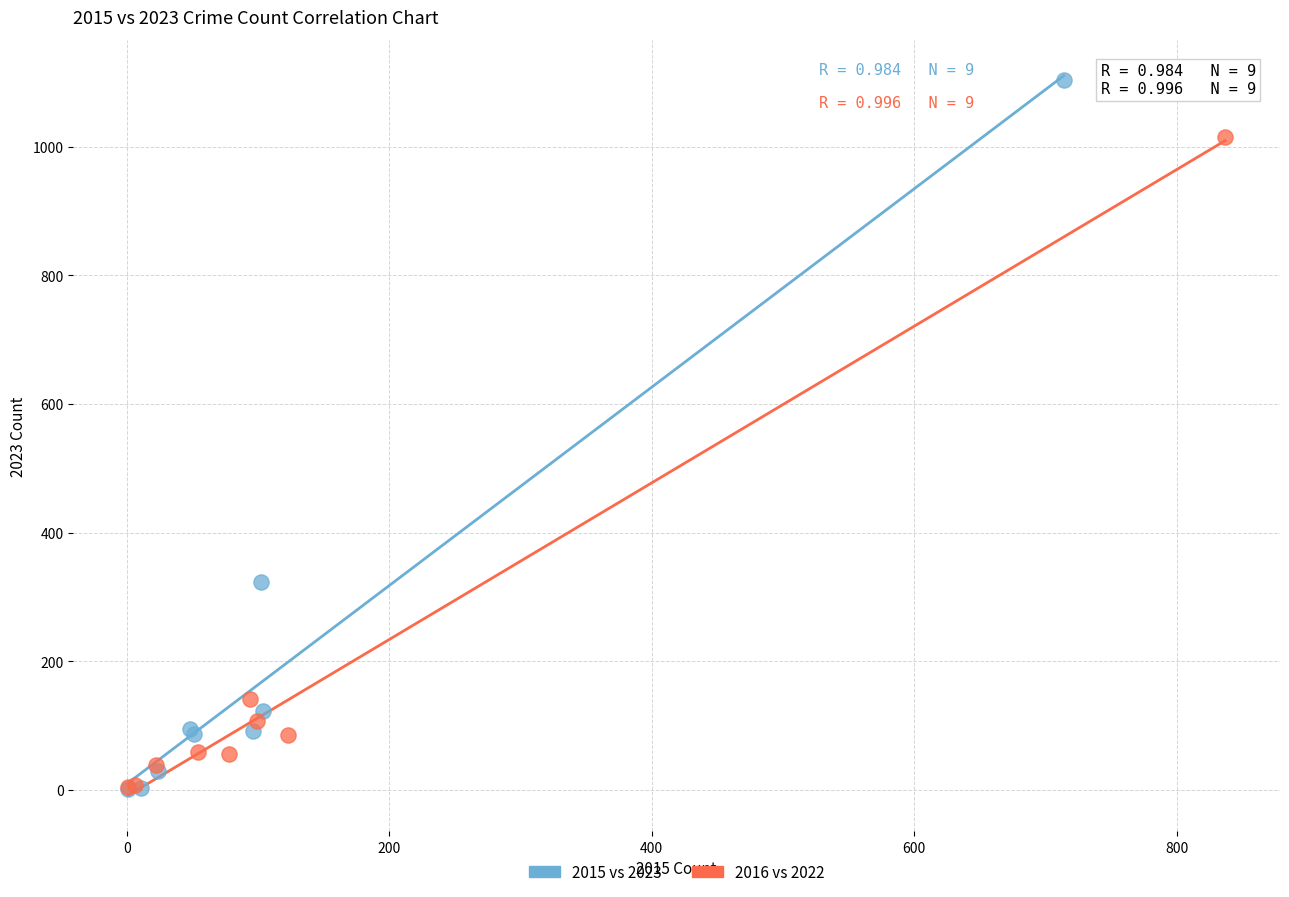

Which series contains the highest Y value?

2015 vs 2023